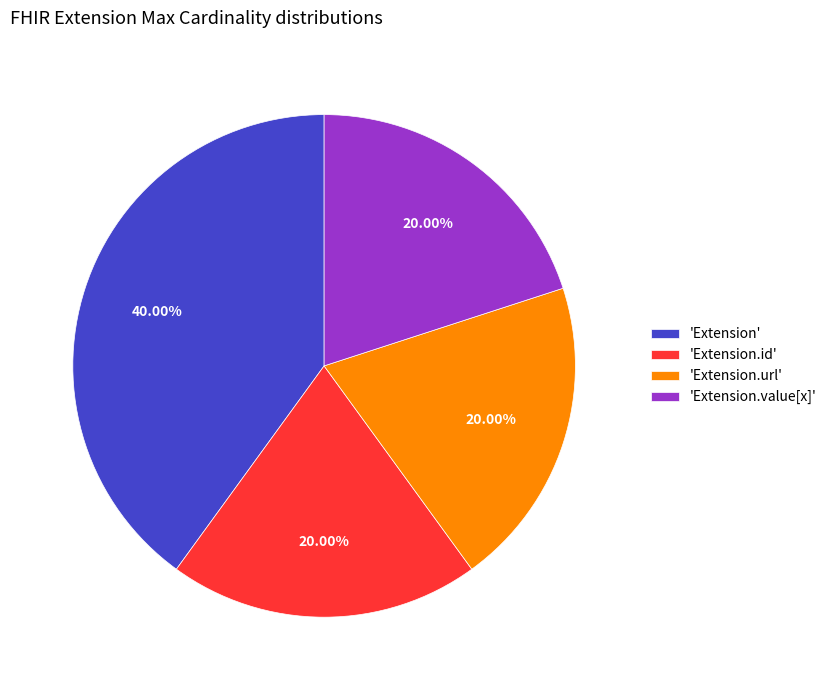

To the nearest percent, what is the average slice percentage?

25%